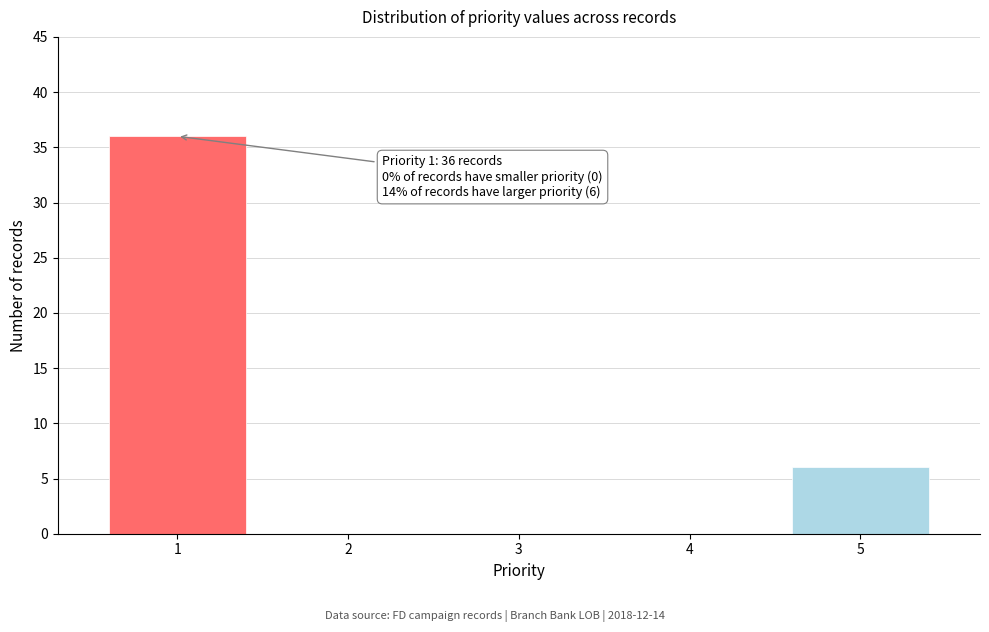

Reading left to right, transcribe all the data shown in this chart.

1=36	2=0	3=0	4=0	5=6